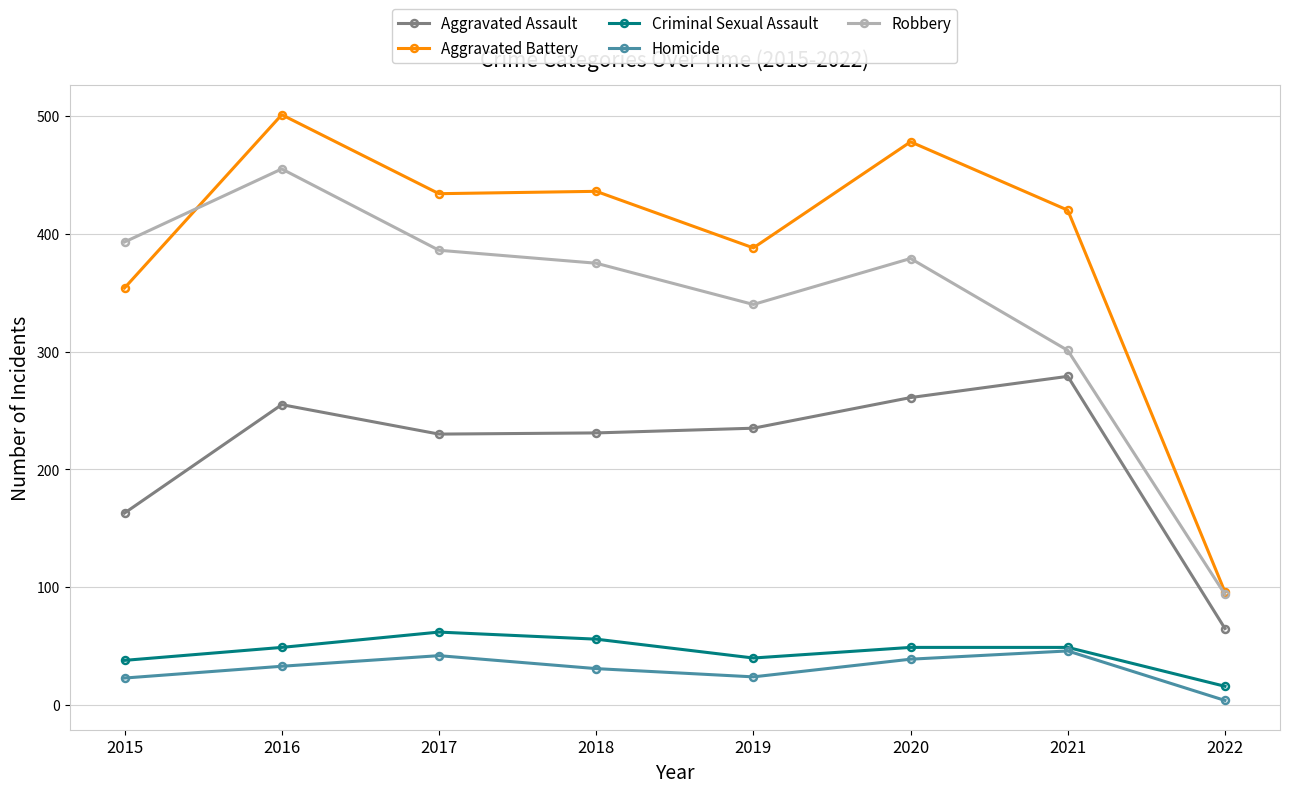

True or false: Aggravated Assault and Aggravated Battery intersect in this chart.

False